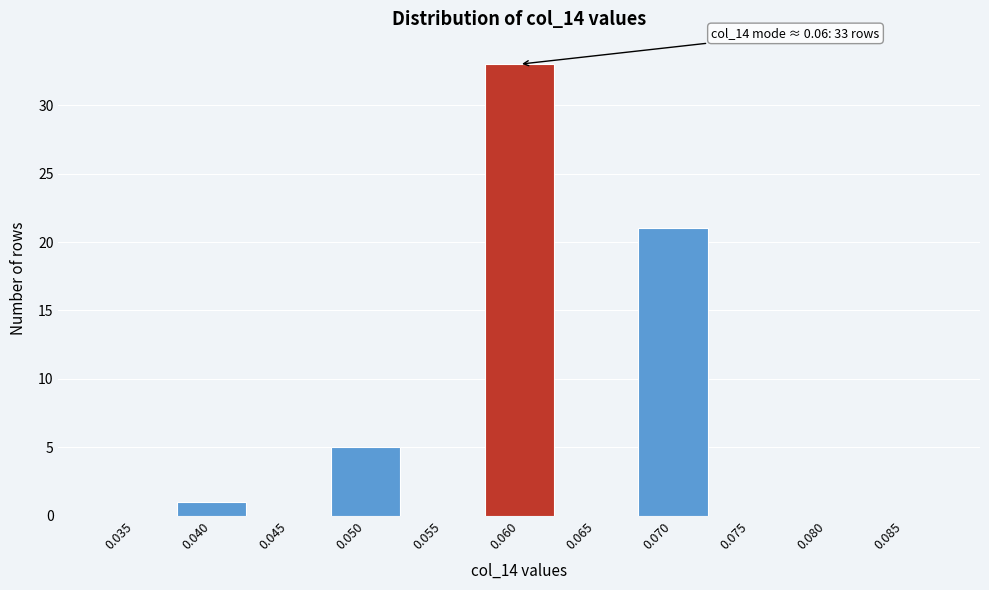

Reading left to right, list all the values displayed in this chart.

0.035=0	0.040=1	0.045=0	0.050=5	0.055=0	0.060=33	0.065=0	0.070=21	0.075=0	0.080=0	0.085=0